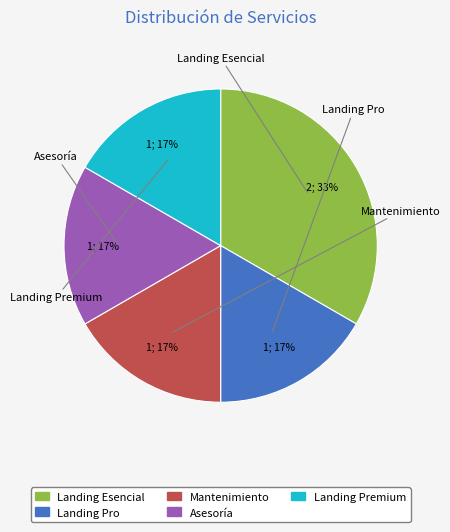

How many slices are in this pie chart?

5